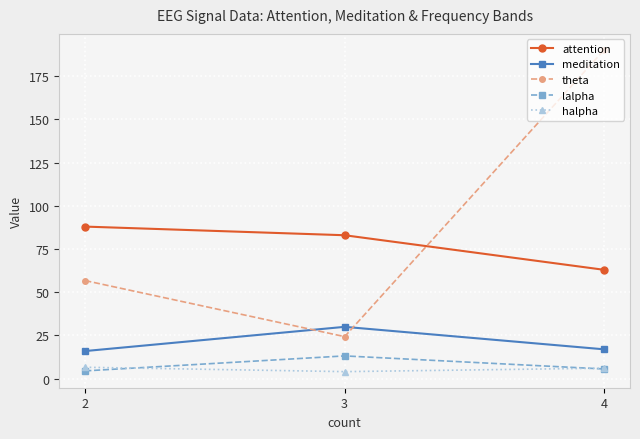

What is the value of the attention point at the 2nd from the left?

83.0